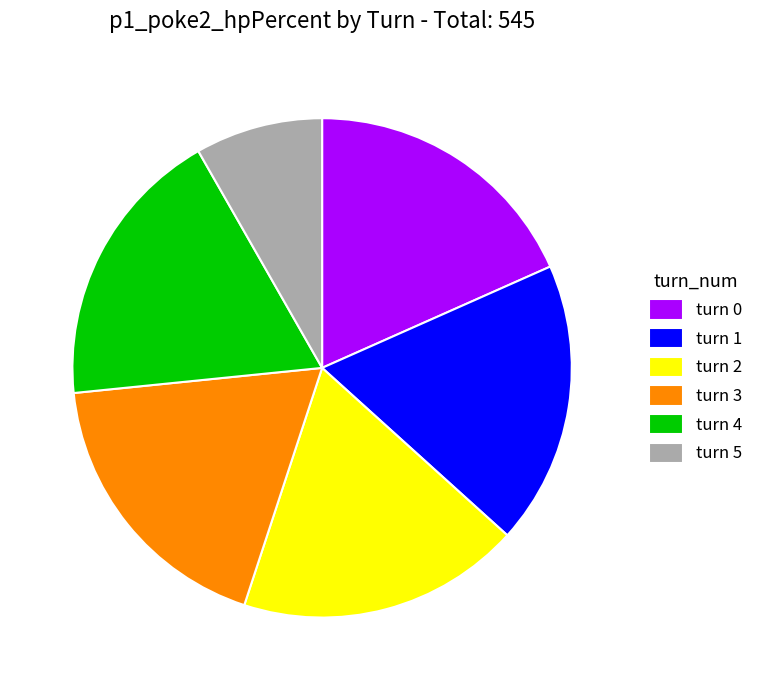

What is the smallest slice in the pie chart?

turn 5